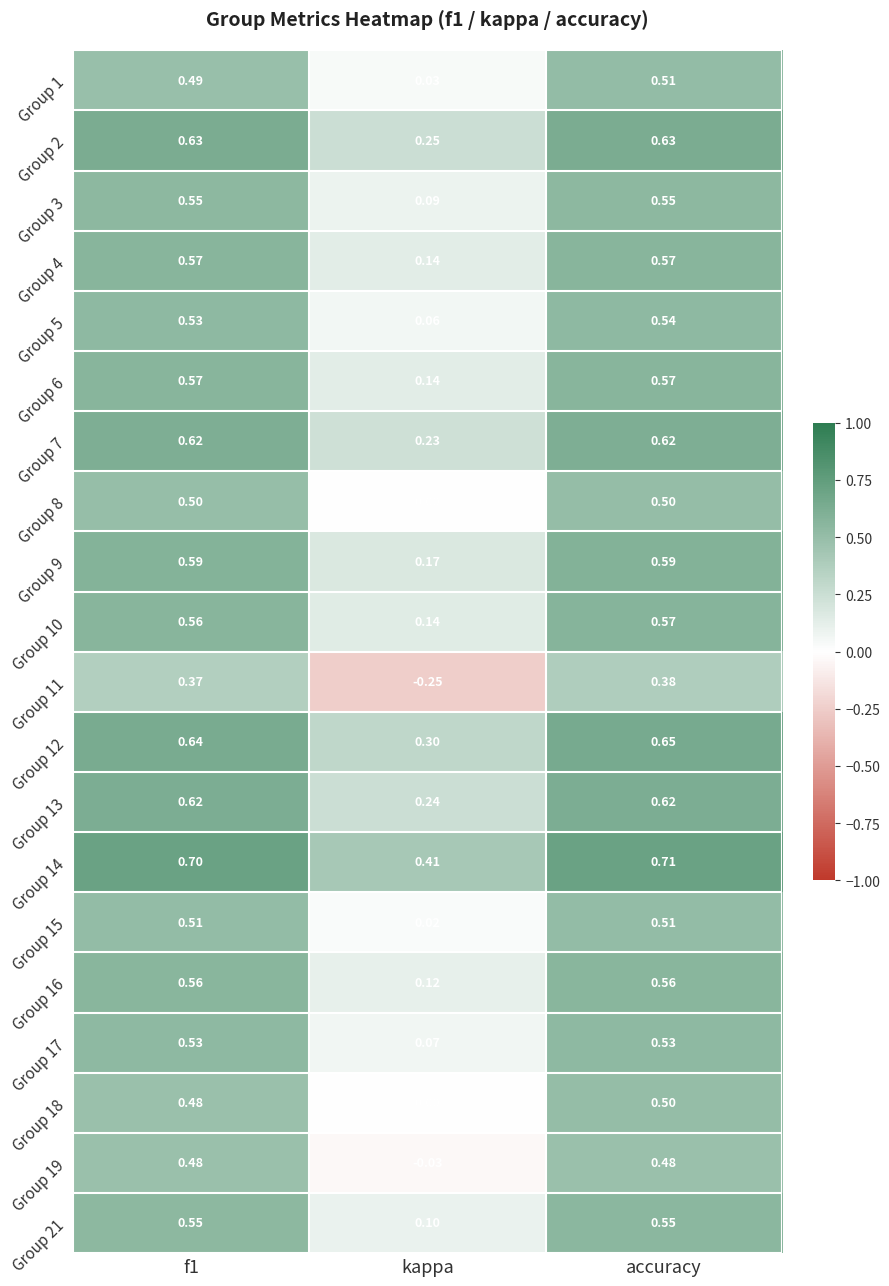

Which category has the lowest value in the Group 9 series?

kappa